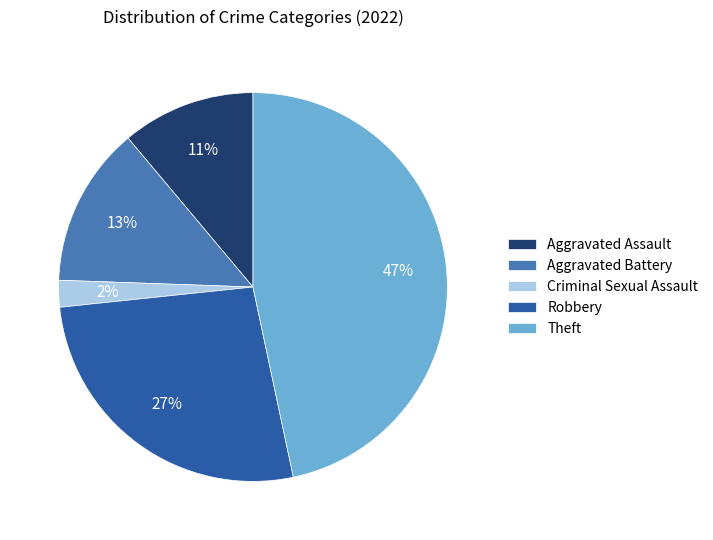

Is there any slice that represents more than half of the pie?

No